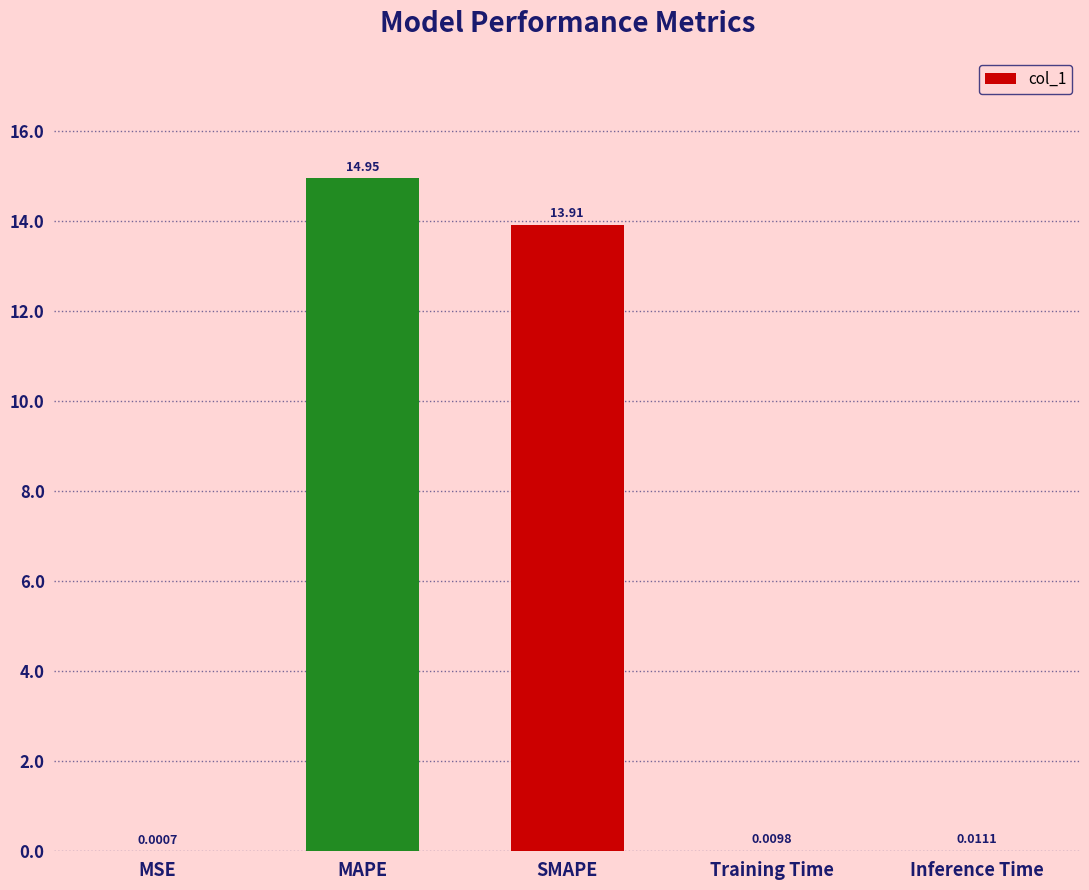

What is the change in value from MAPE to Training Time?

-14.9